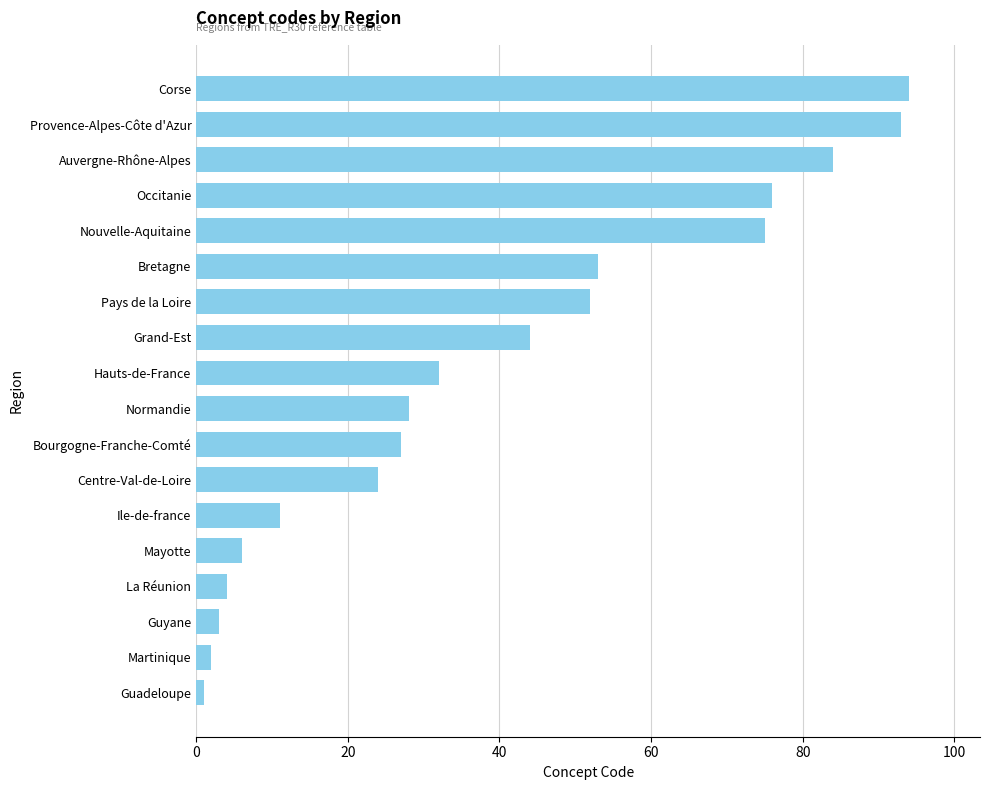

What is the ratio of the value at Bretagne to the value at Auvergne-Rhône-Alpes?

0.6